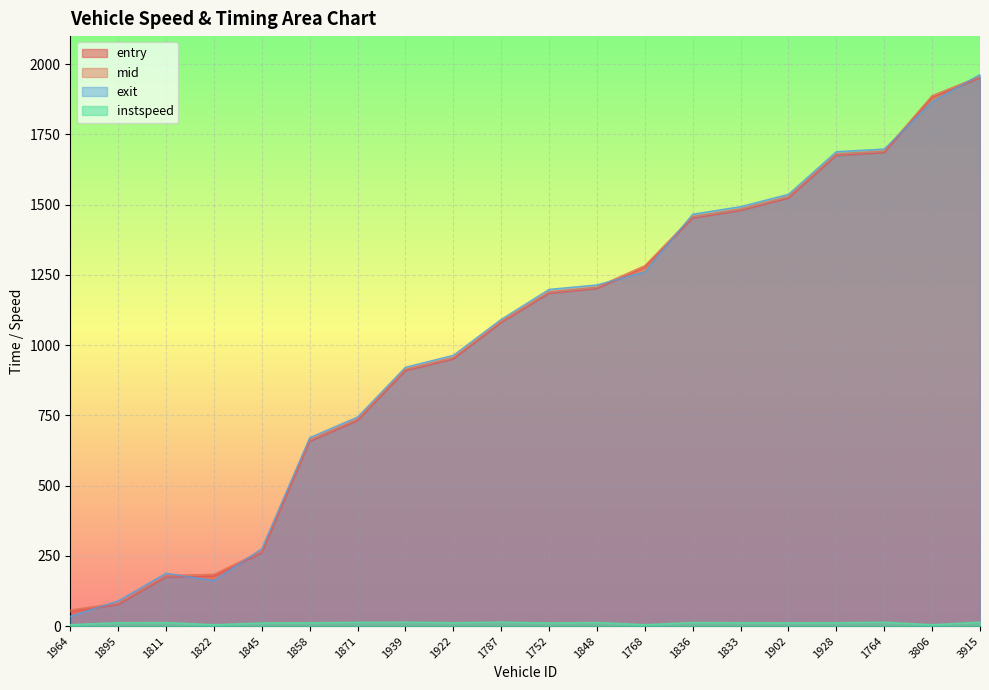

Between 1833 and 1928, which series saw the biggest shift?

entry